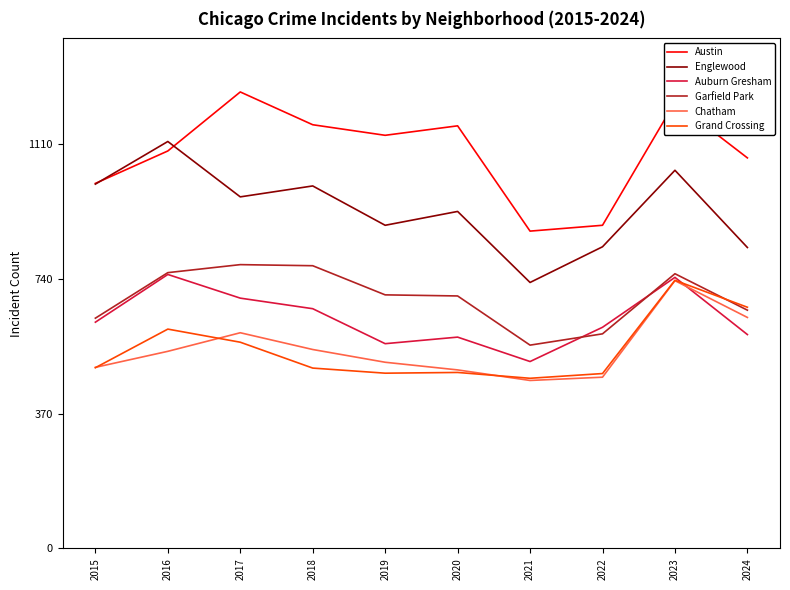

At which label does Garfield Park reach its minimum?

2021